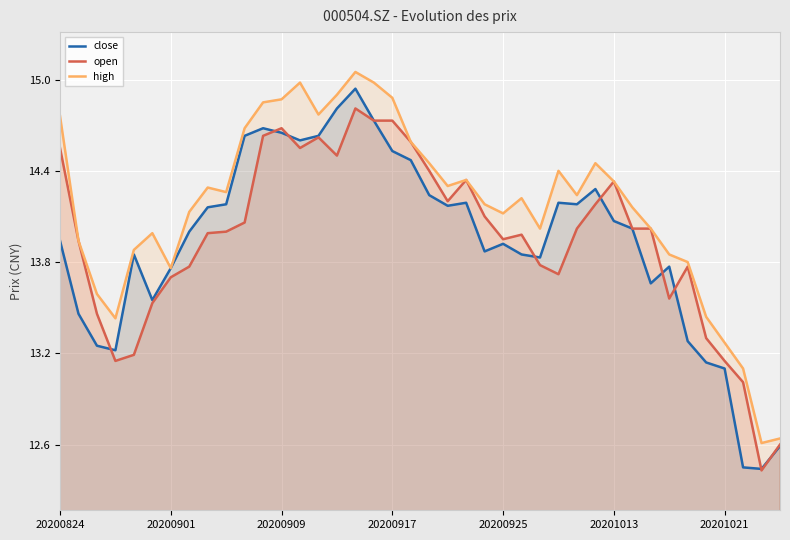

What are all the series names shown in the legend?

close, open, high